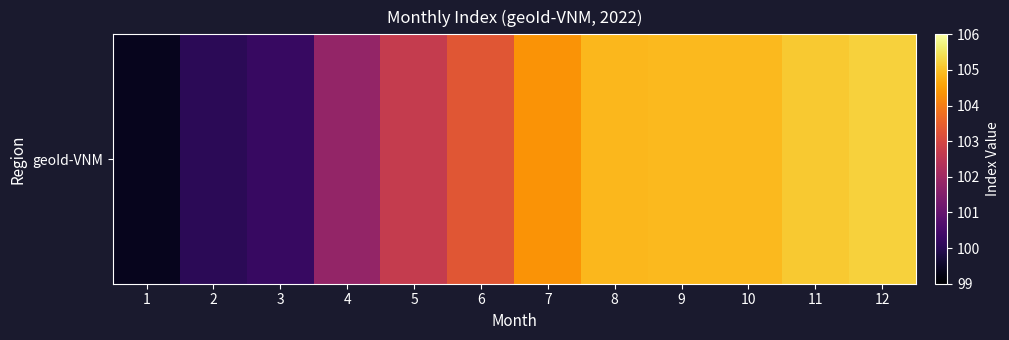

True or false: the data shows 25.0 at 6.

False